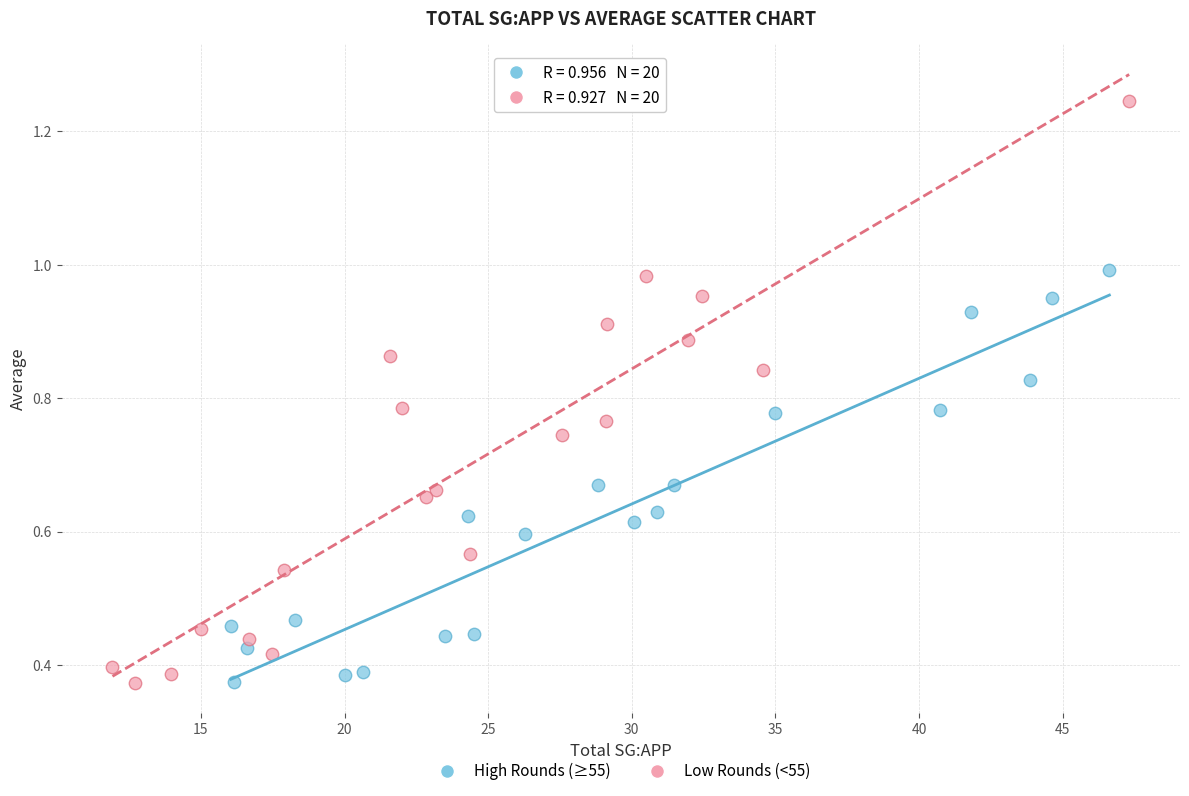

What are all the series names shown in the legend?

High Rounds (≥55), Low Rounds (<55)